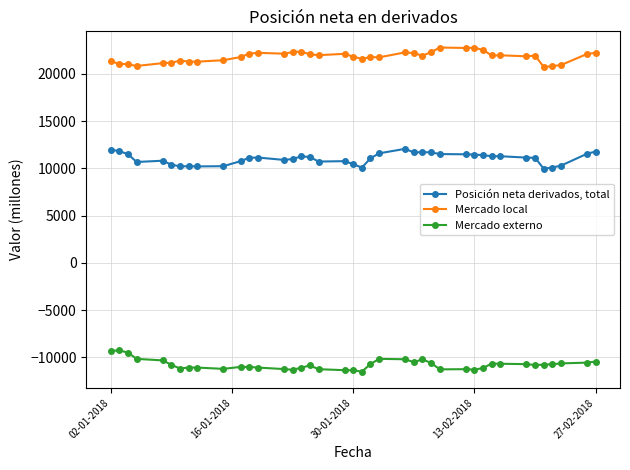

What is the smallest value displayed?

-11510